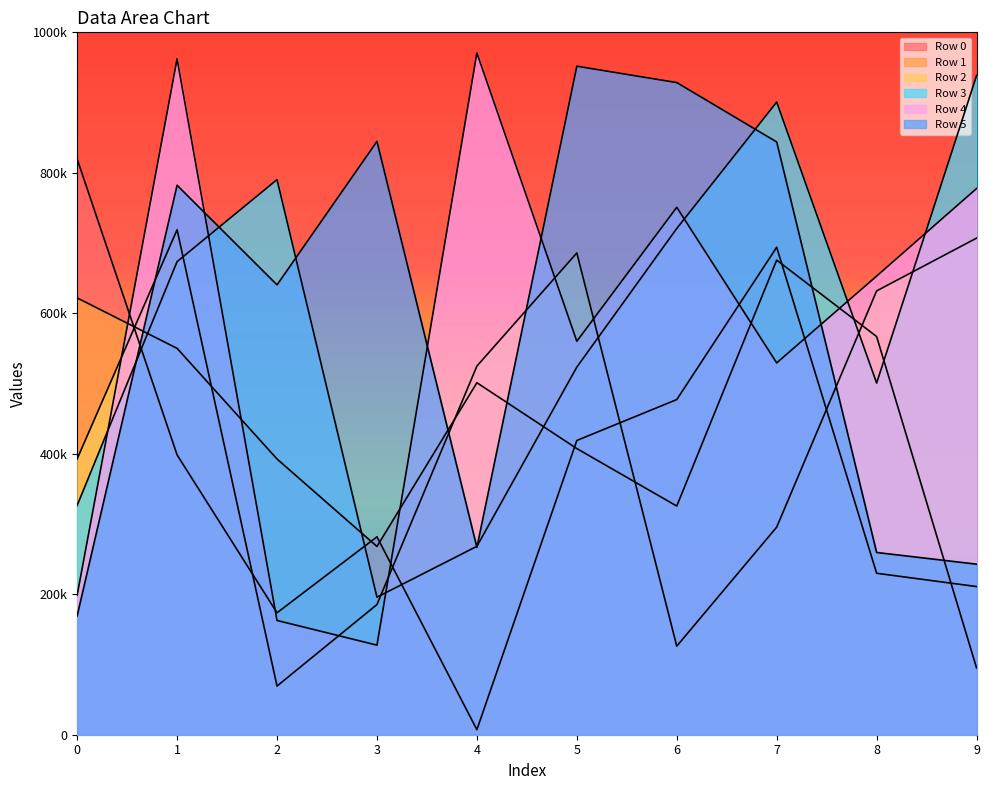

Which series changed the most between 0 and 7?

Row 5